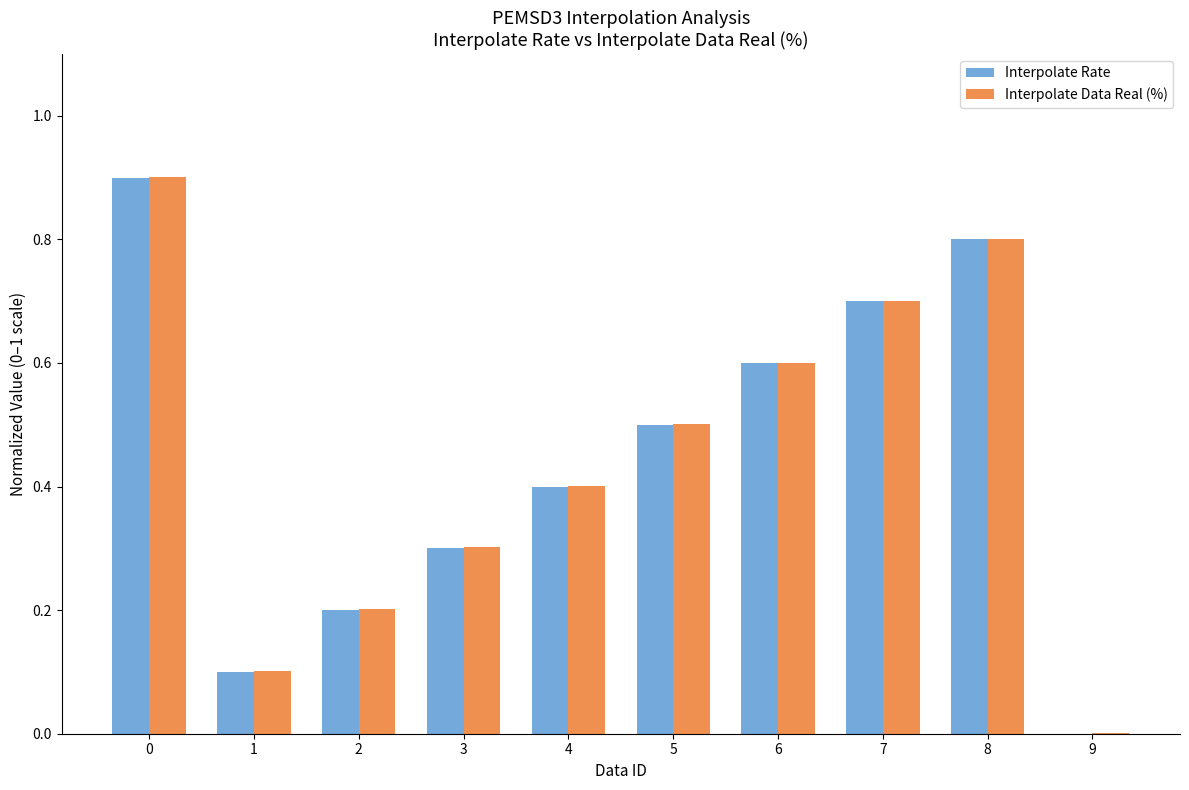

What is the sum of the Interpolate Data Real (%) values at 3 and 6?

0.9